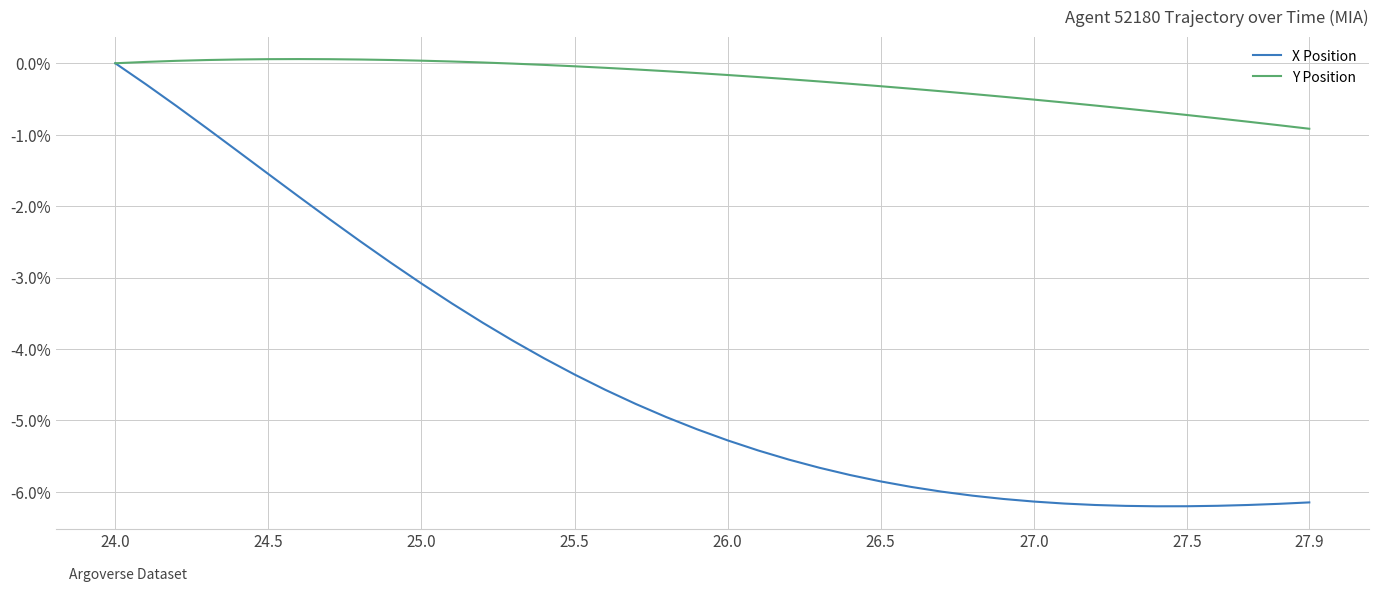

Which series has the widest spread of values?

X Position